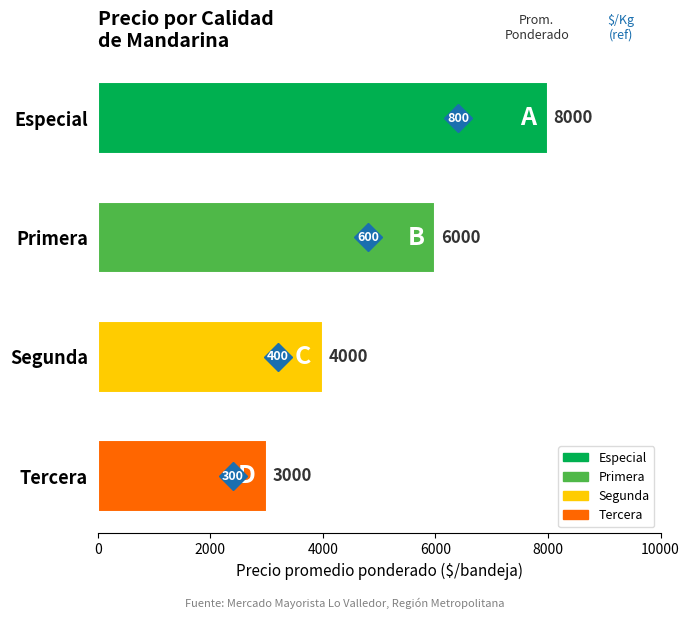

How many series are shown in this chart?

1